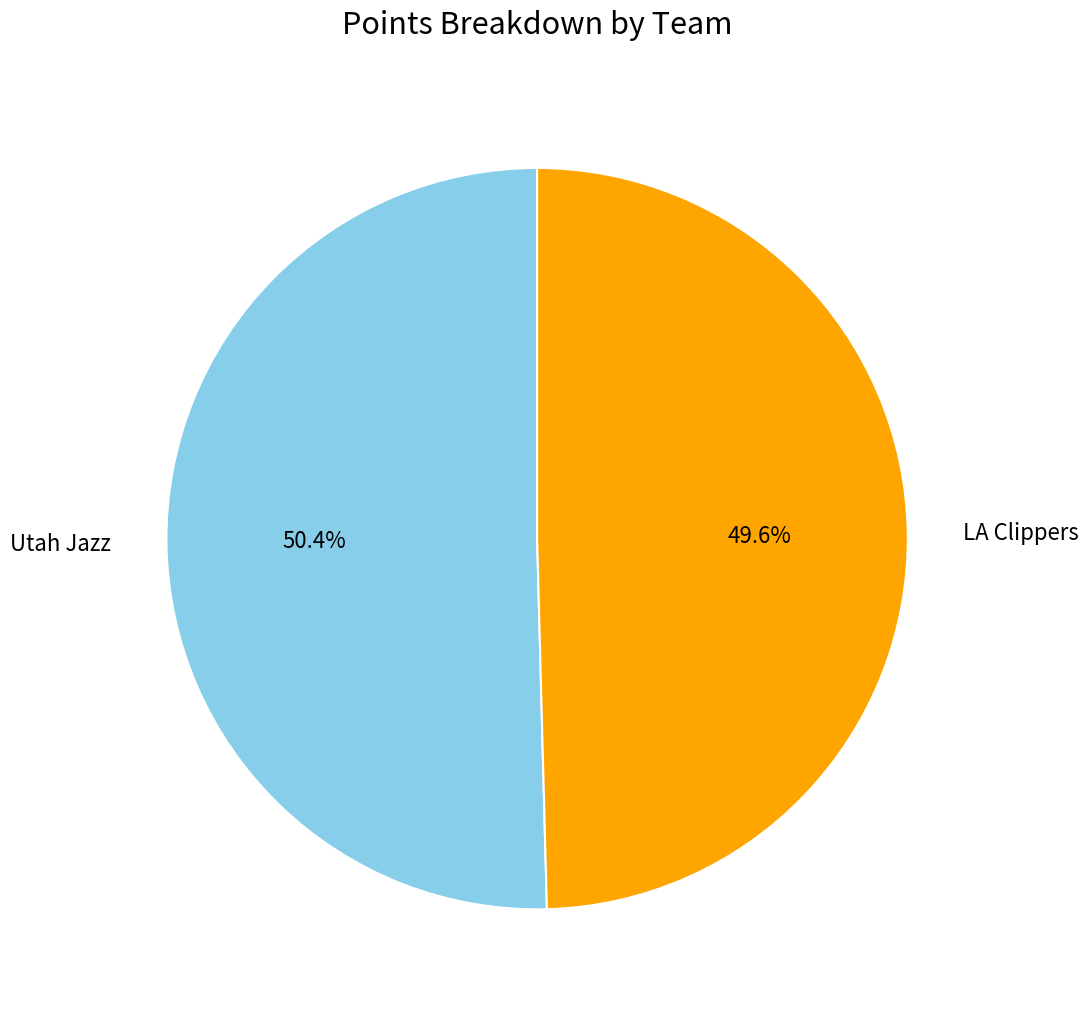

Does Utah Jazz account for over 50% of the chart?

Yes